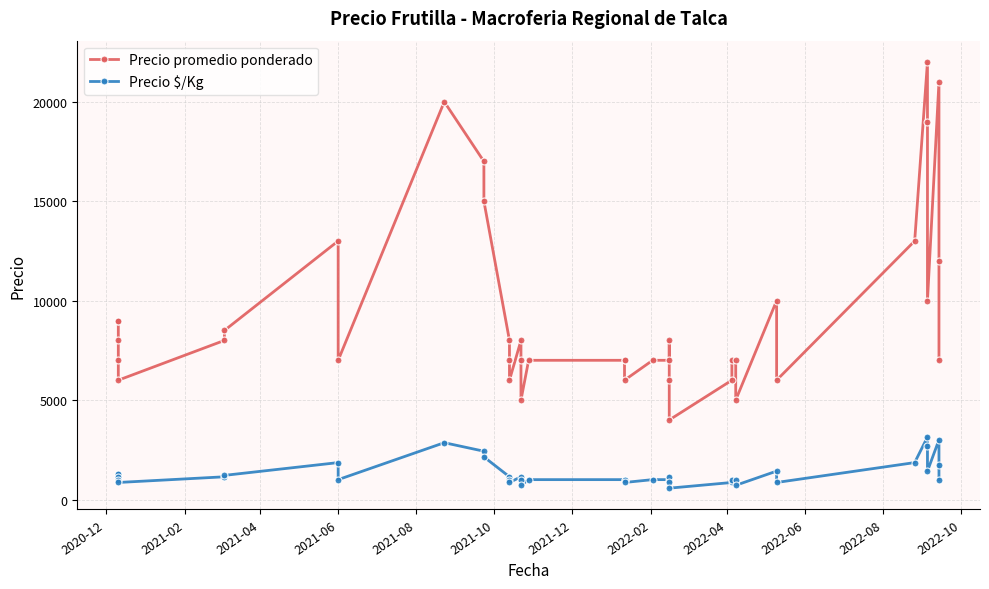

How many values in the Precio promedio ponderado series exceed 7000?

19